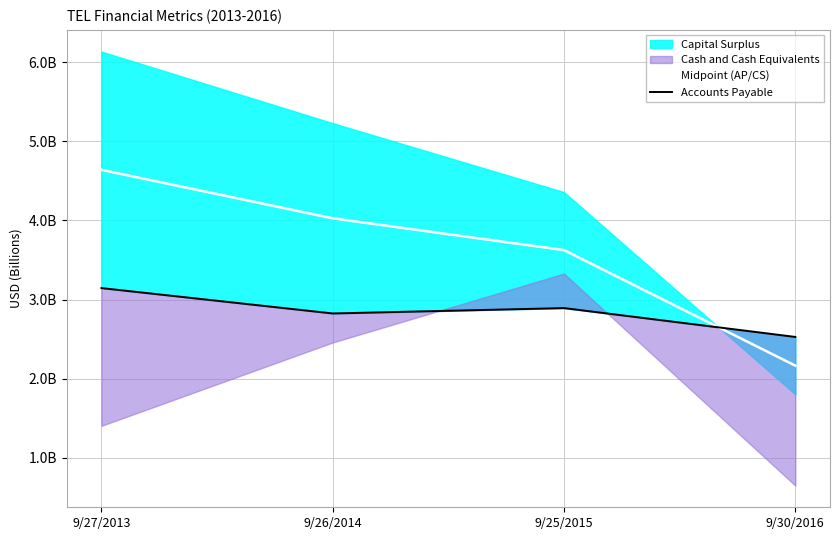

What position from the left is 9/27/2013?

1